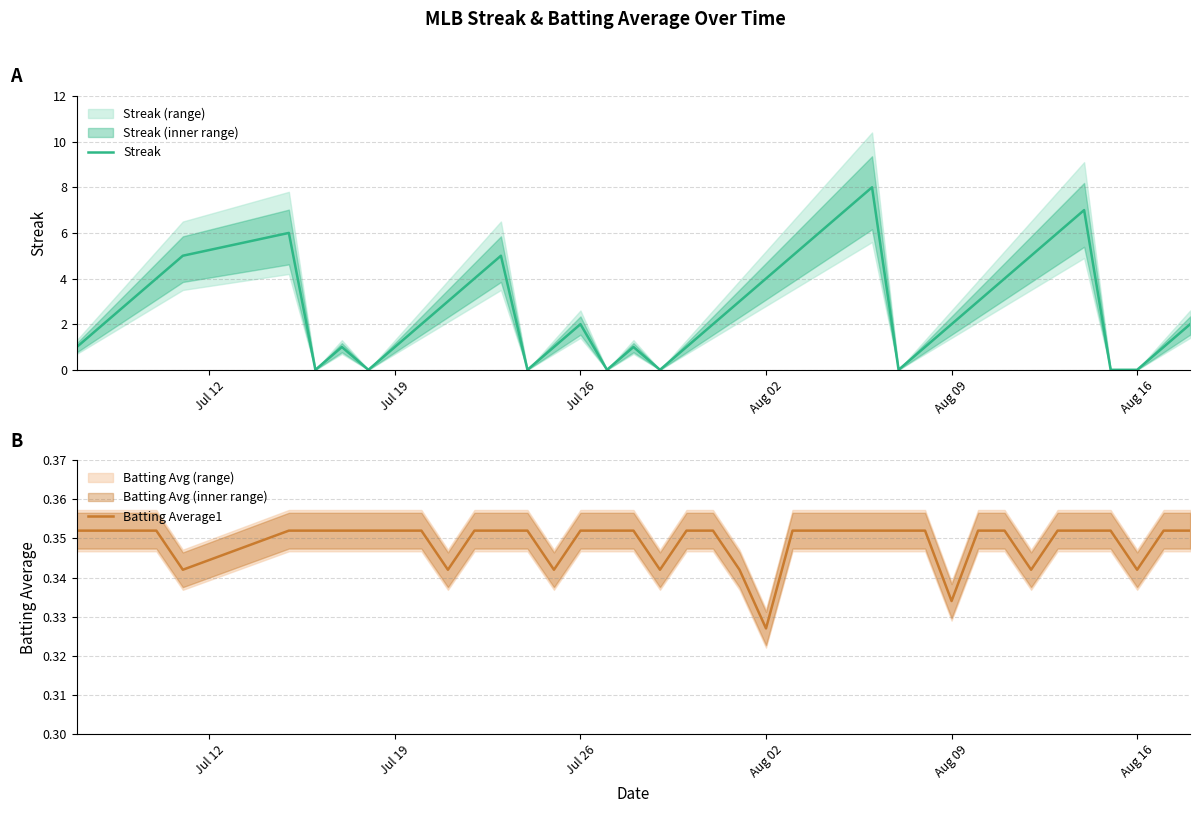

What is the difference between the second highest and minimum values in the Streak series?

7